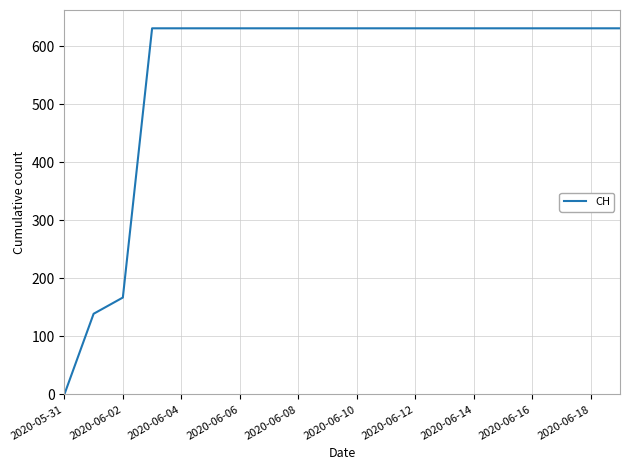

What is the difference between the maximum and minimum values?

631